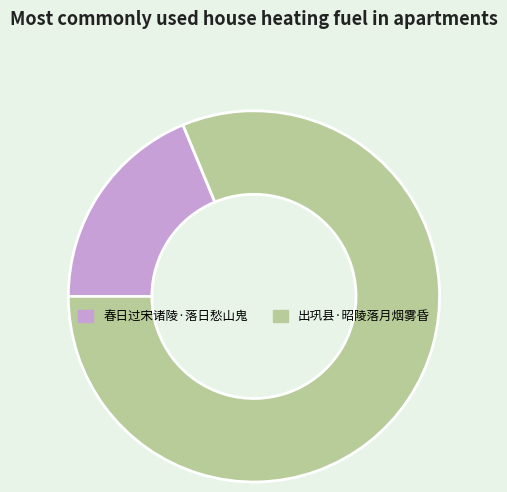

Is the sum of 春日过宋诸陵·落日愁山鬼 and 出巩县·昭陵落月烟雾昏 greater than half?

Yes